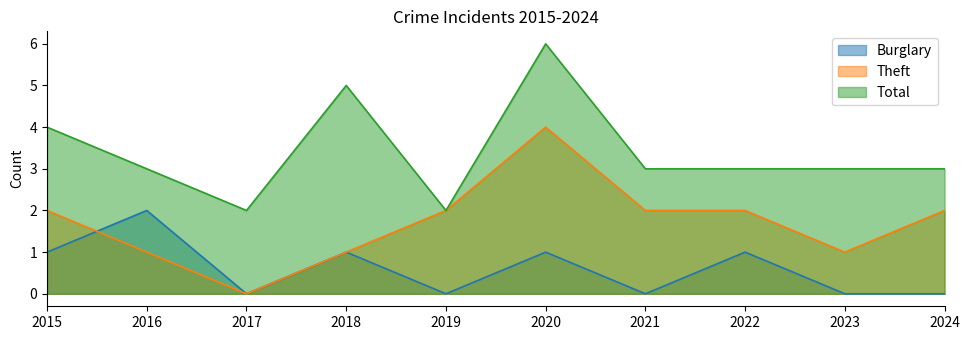

True or false: Burglary and Theft intersect in this chart.

True